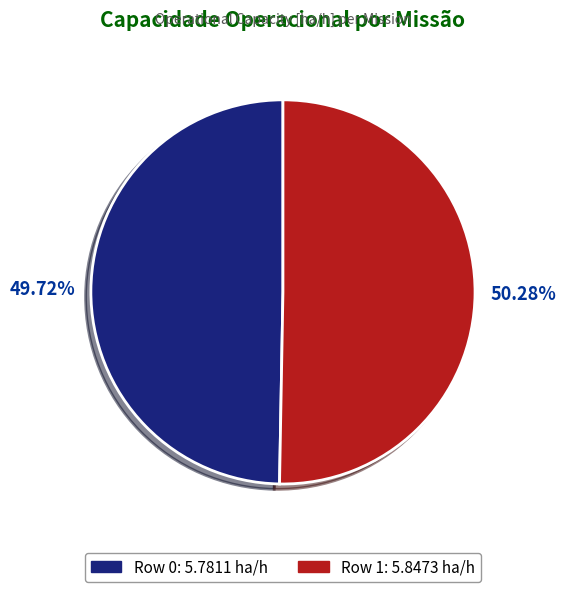

Do Row 0 and Row 1 together represent more than half of the pie?

Yes